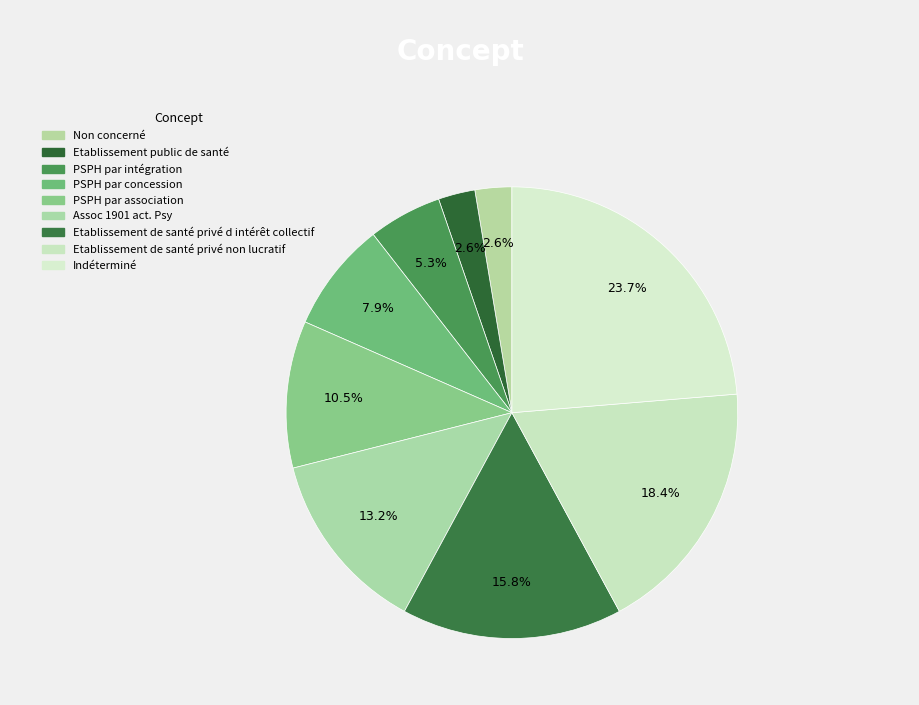

Does any single category account for the majority?

No